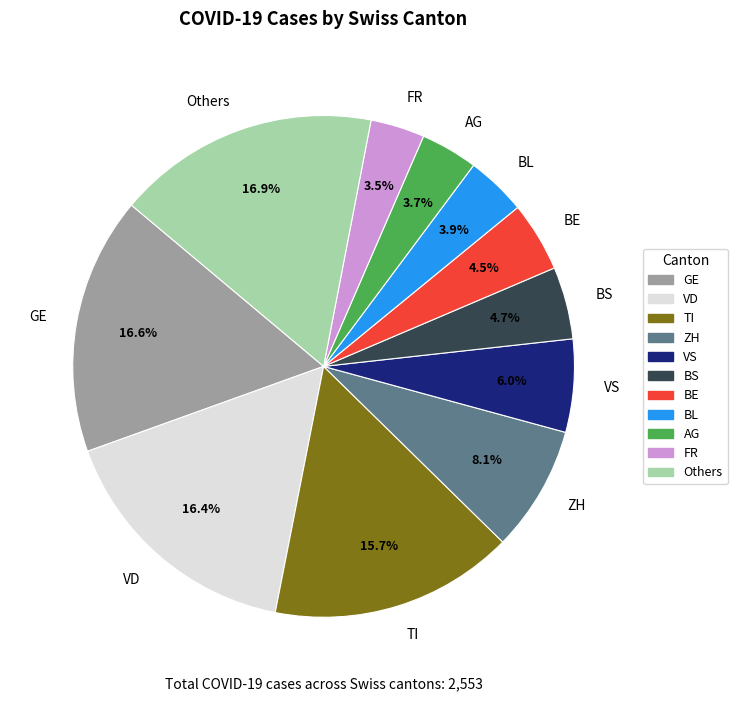

Between VD and AG, which is larger?

VD